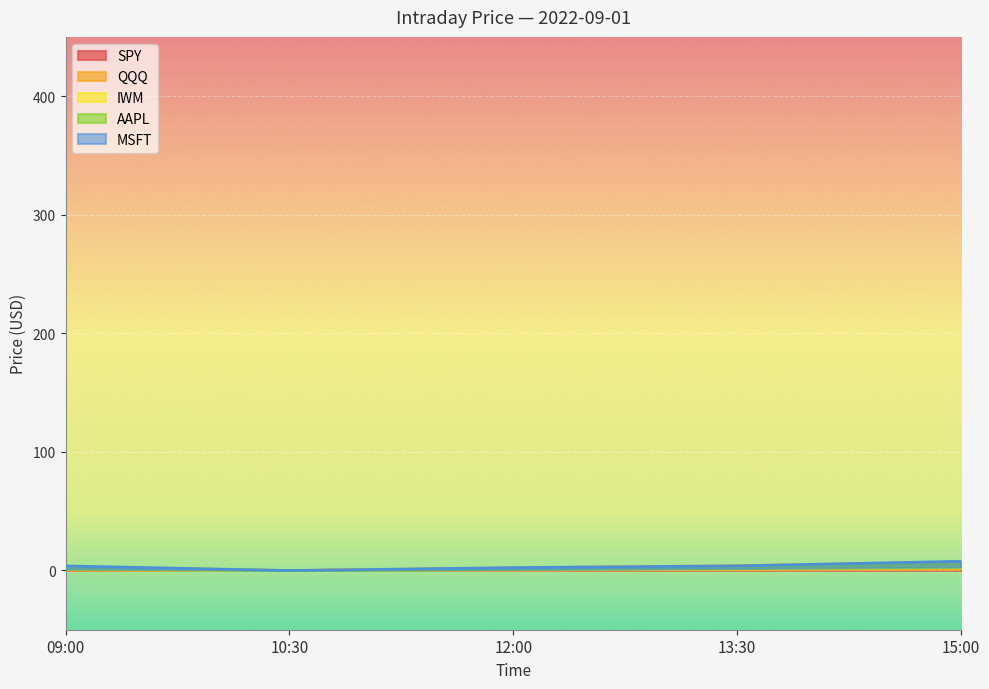

What is the highest value of the QQQ series?

7.1